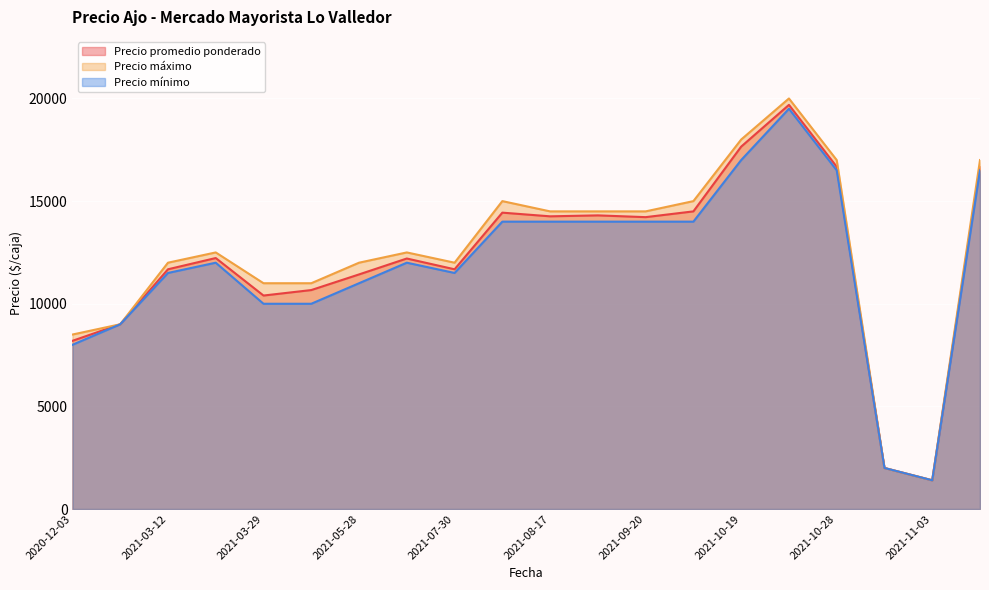

The value of Precio máximo at 2021-08-17 is 14500. True or false?

True